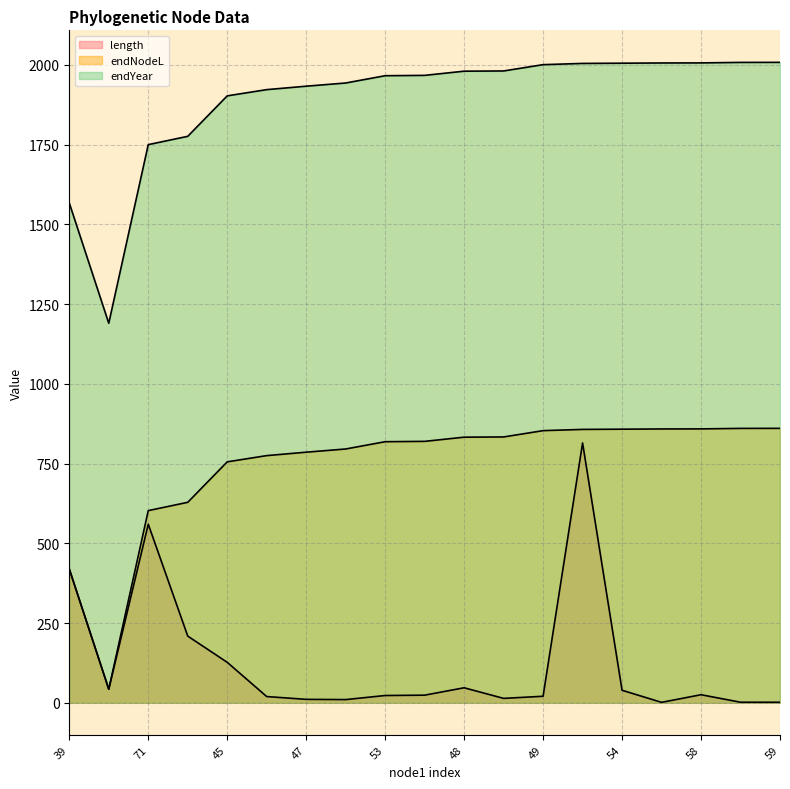

What is the label of the 9th point from the left?

53